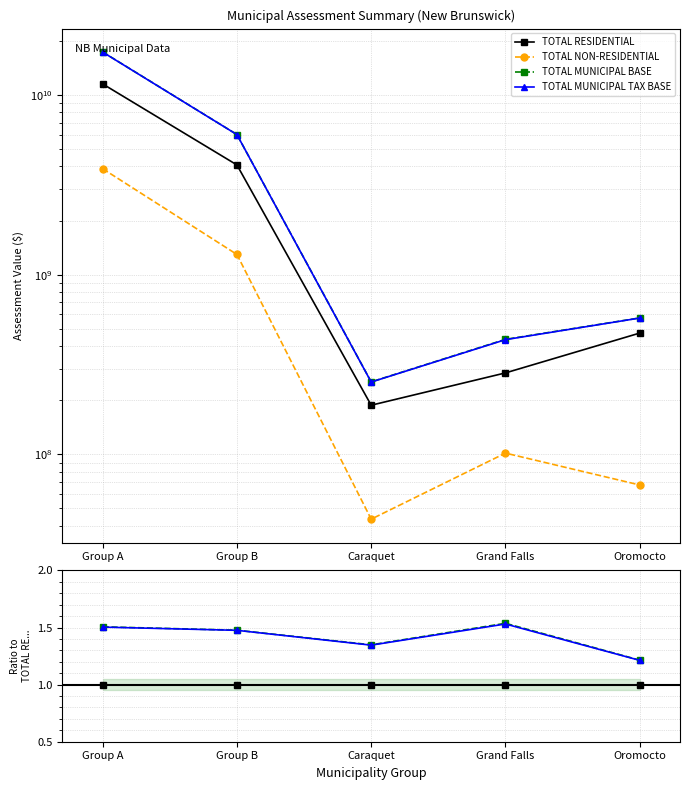

Is it true that TOTAL MUNICIPAL TAX BASE equals 1.5 at Grand Falls?

True